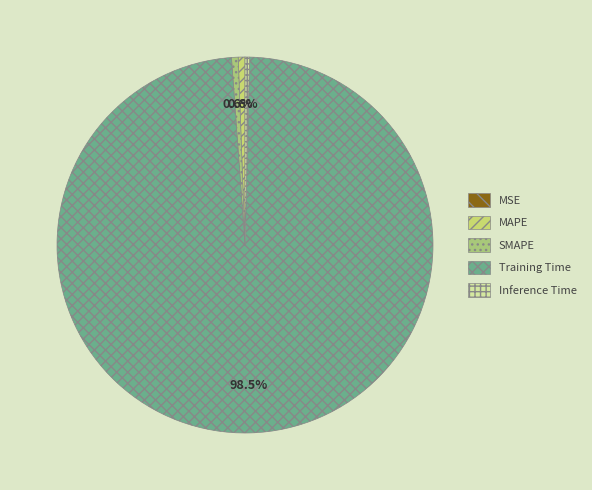

Is the sum of Inference Time and MSE greater than half?

No